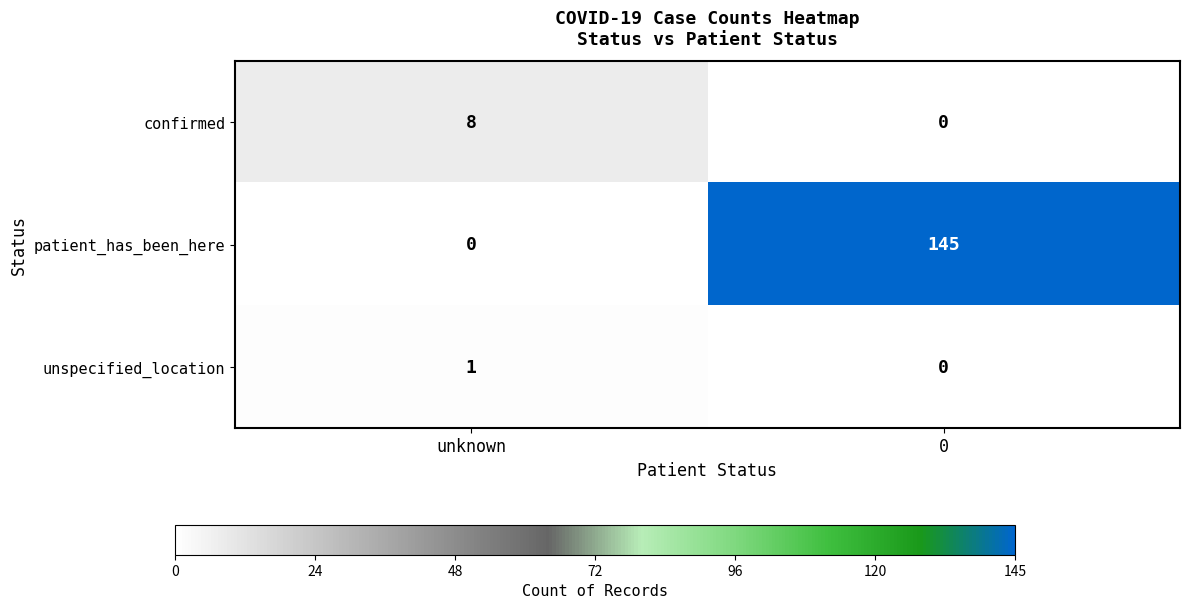

Which series has the widest spread of values?

patient_has_been_here